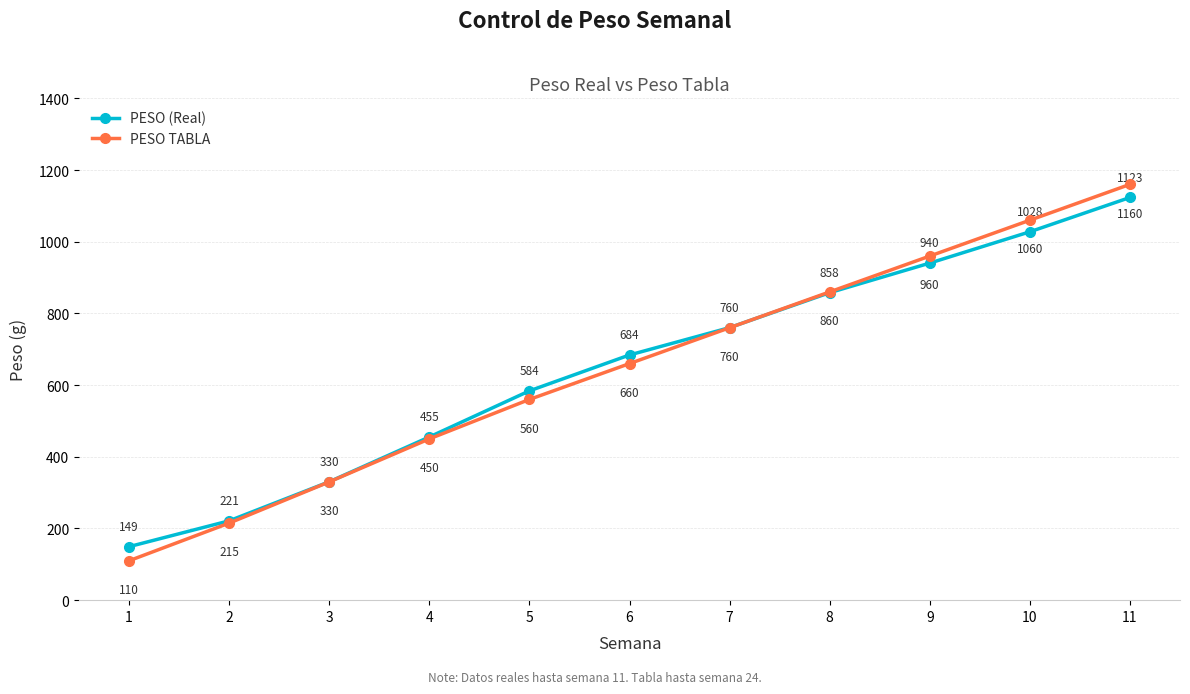

What is the sum of the PESO (Real) values at 10 and 4?

1483.0